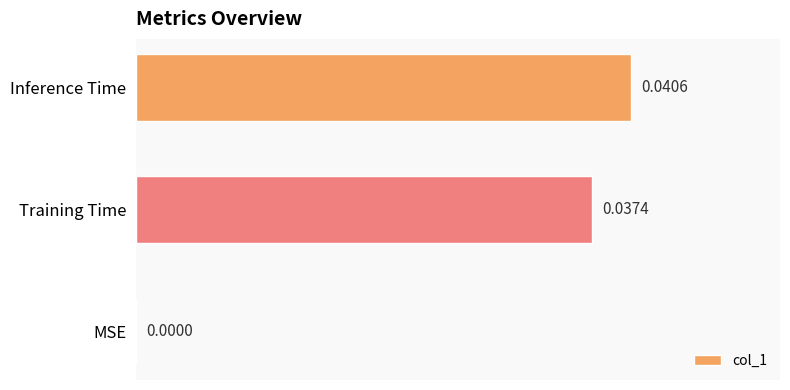

At which label is the value closest to 0?

MSE